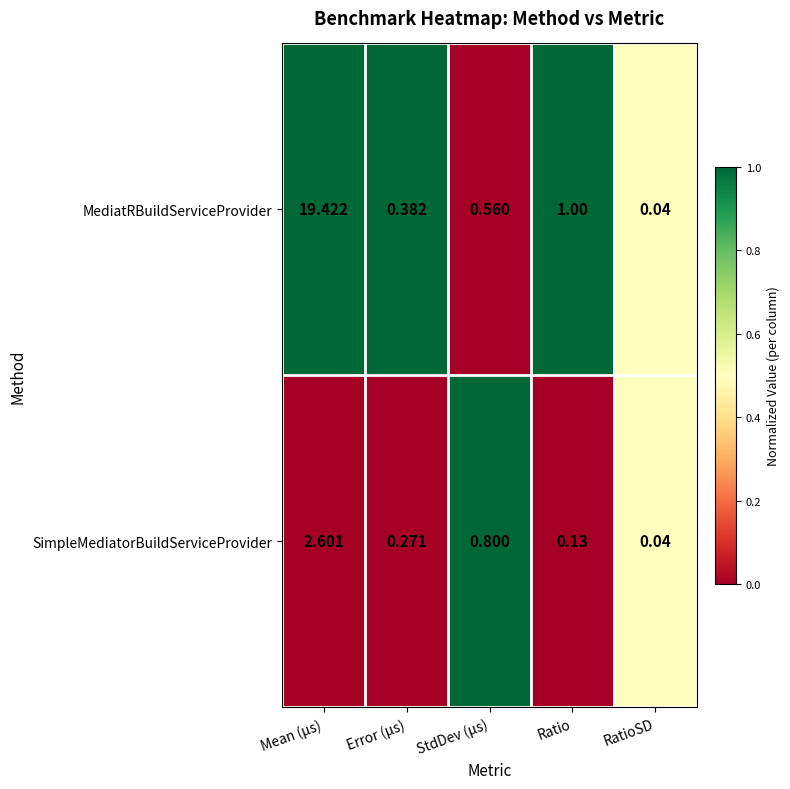

Is the value of SimpleMediatorBuildServiceProvider at StdDev (μs) greater than the value of MediatRBuildServiceProvider at RatioSD?

Yes